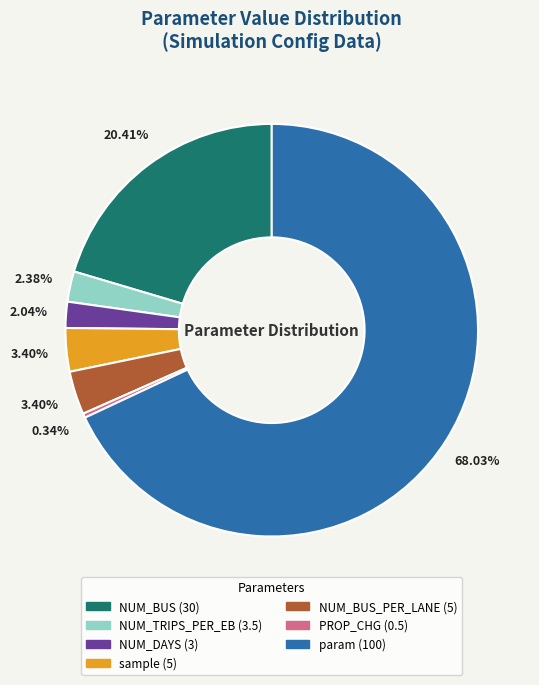

Is there a majority slice in this chart?

Yes